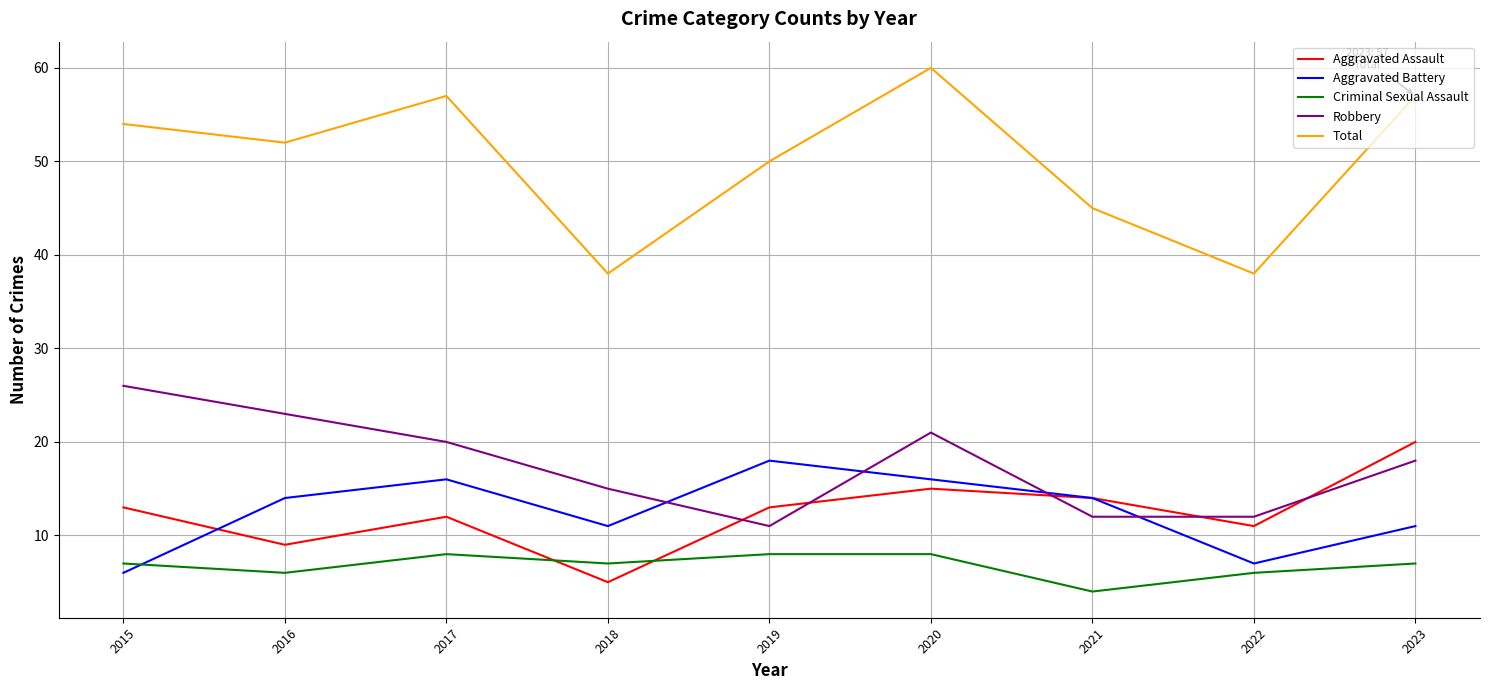

Is the value of Aggravated Battery at 2016 greater than the value of Robbery at 2015?

No